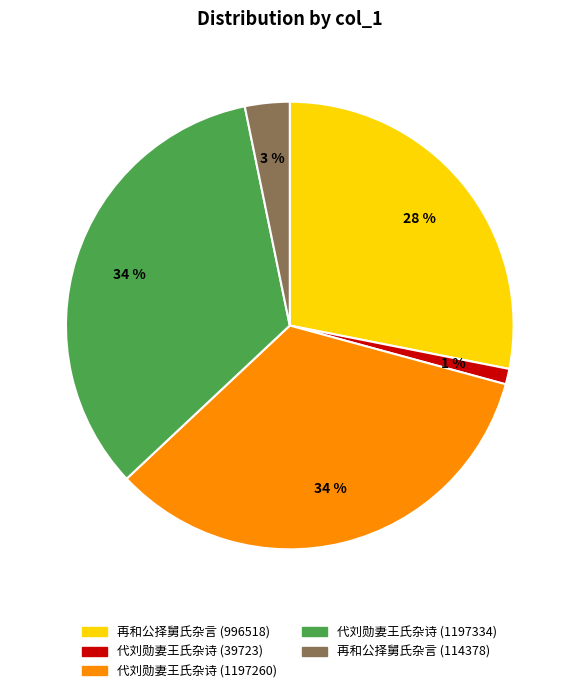

Combined, do 代刘勋妻王氏杂诗 (1197334) and 再和公择舅氏杂言 (114378) account for over 50%?

No